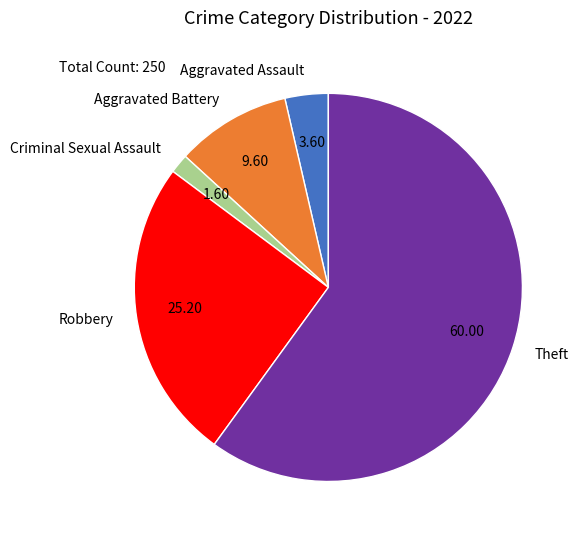

Count the number of slices in the pie.

5